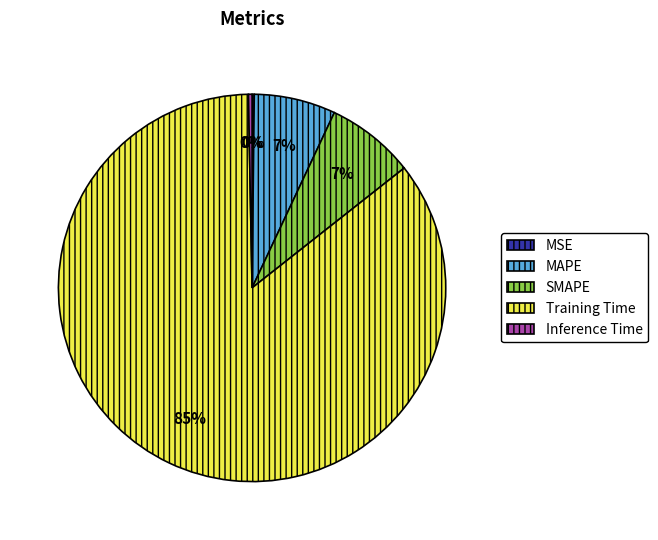

True or false: MAPE accounts for 7% of the total.

True